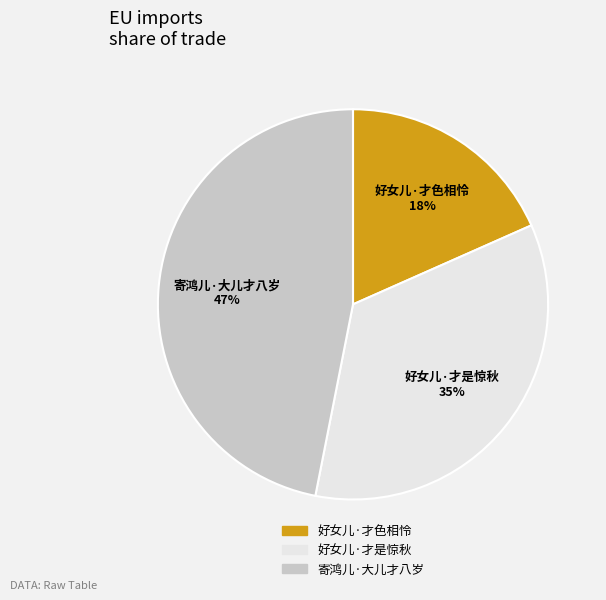

Is the sum of 好女儿·才色相怜 and 寄鸿儿·大儿才八岁 greater than half?

Yes